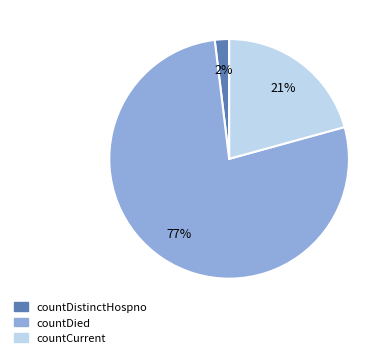

What is the majority slice?

countDied